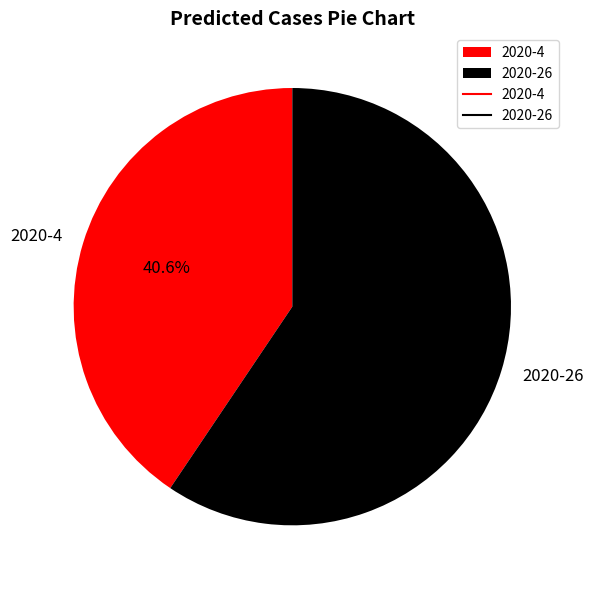

How much of the chart is everything except 2020-4?

59.4%